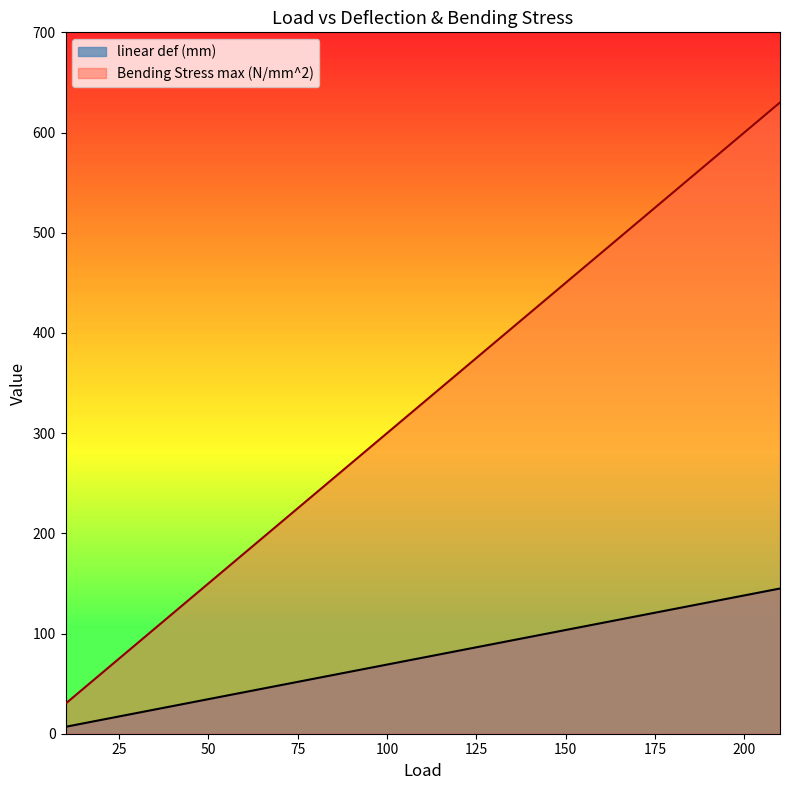

What is the average value of the Bending Stress max (N/mm^2) series?

330.0